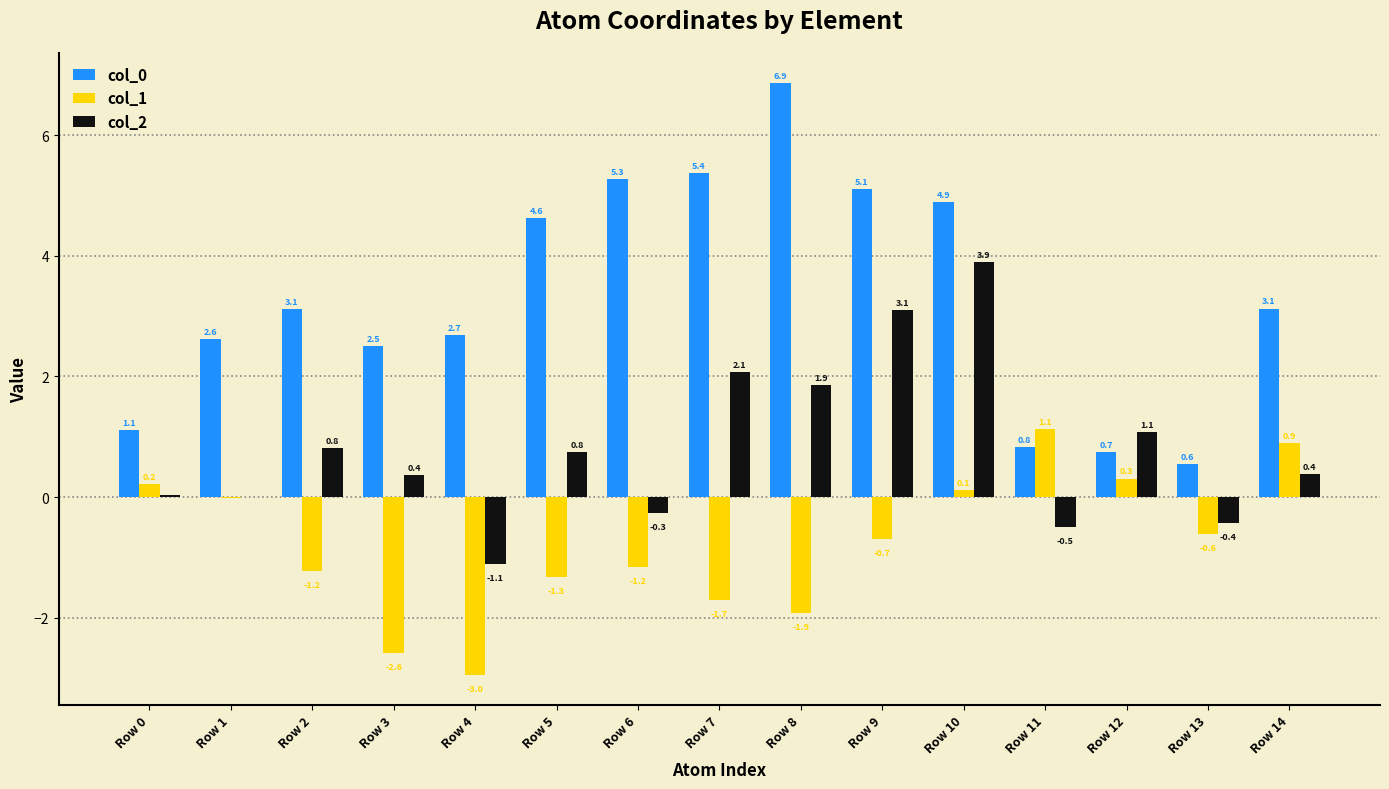

Where does the col_0 series first go above 3?

Row 2